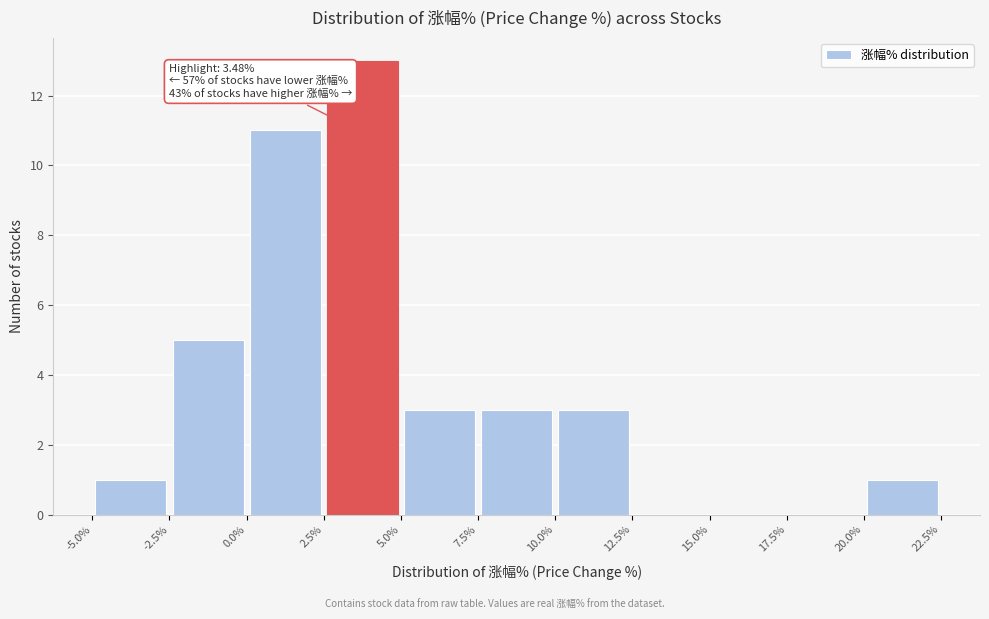

Which range on the x-axis has the tallest bar?

2.5% to 5.0%